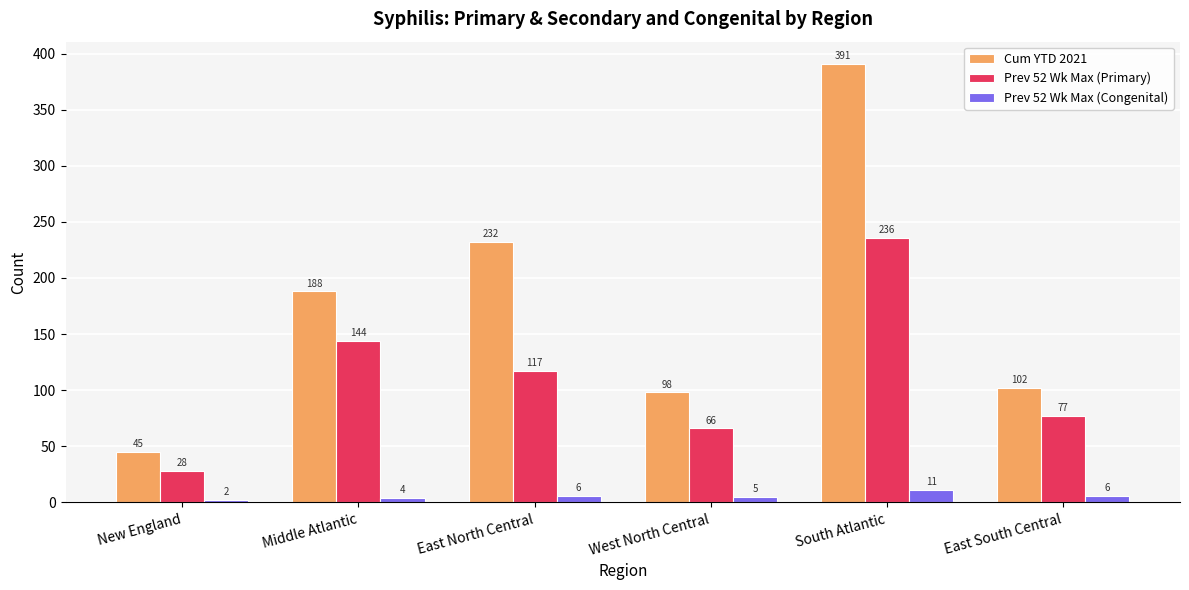

Where does the Prev 52 Wk Max (Primary) series first go above 117?

Middle Atlantic